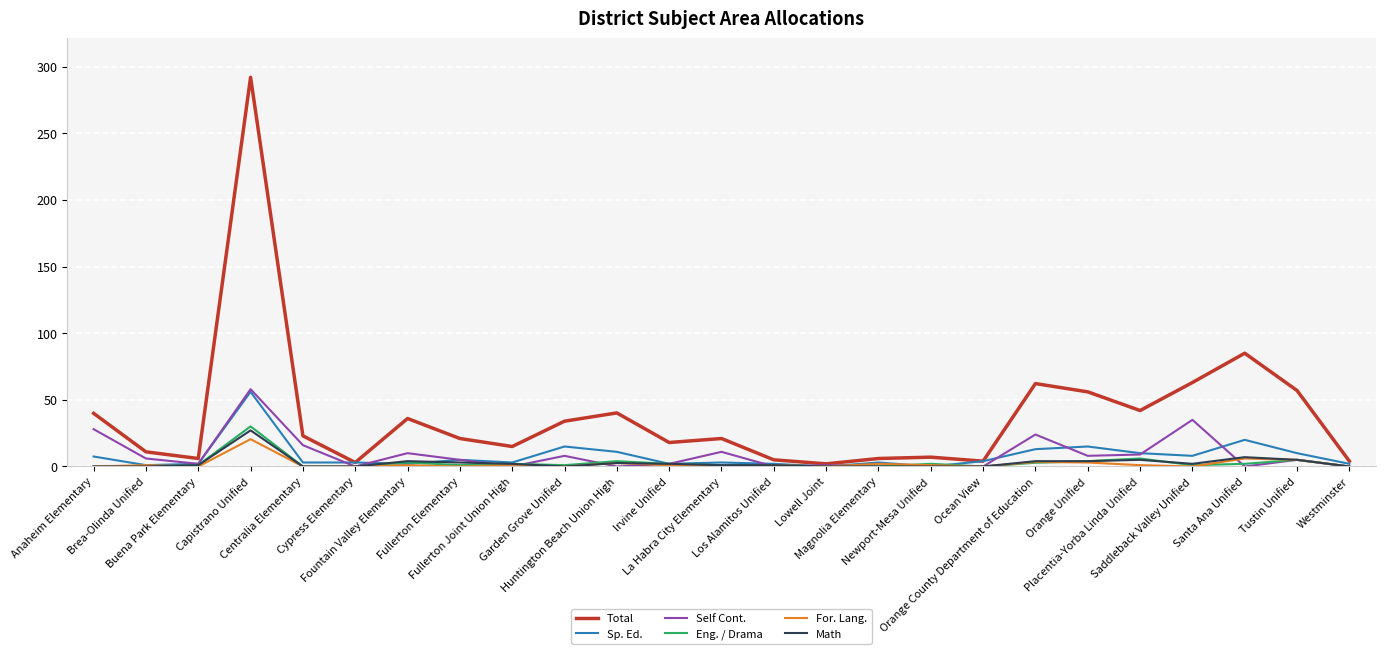

What position from the right is Santa Ana Unified?

3